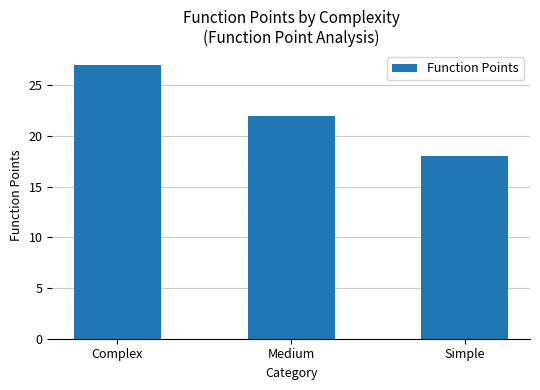

Which has a higher value, Simple or Complex?

Complex